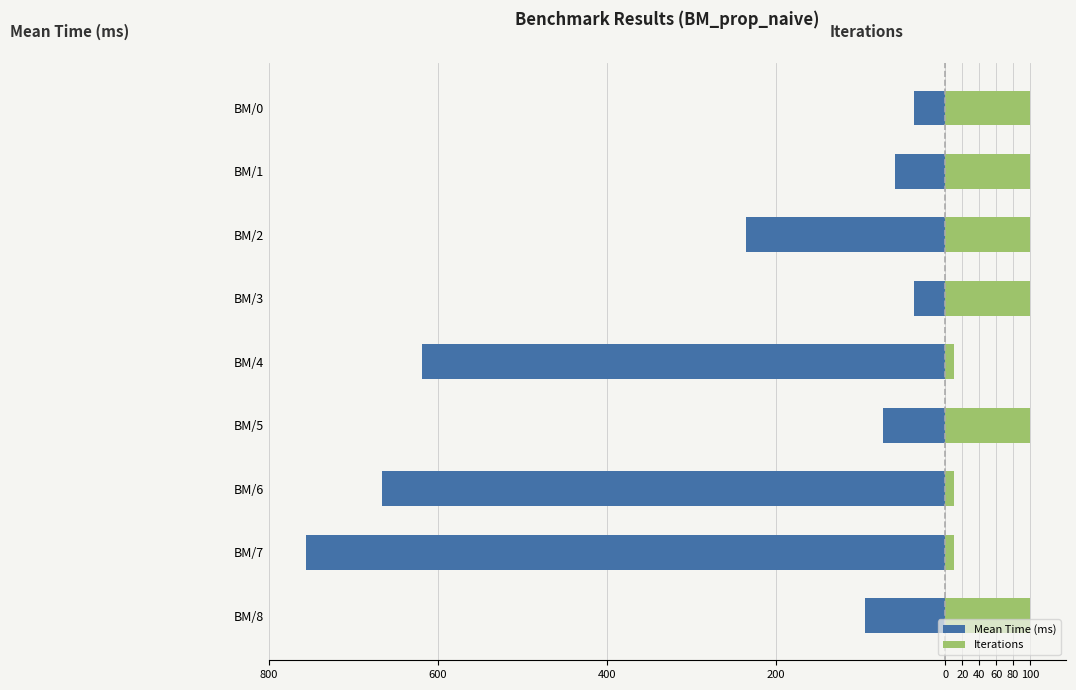

What is the average value of the Iterations series?

70.0